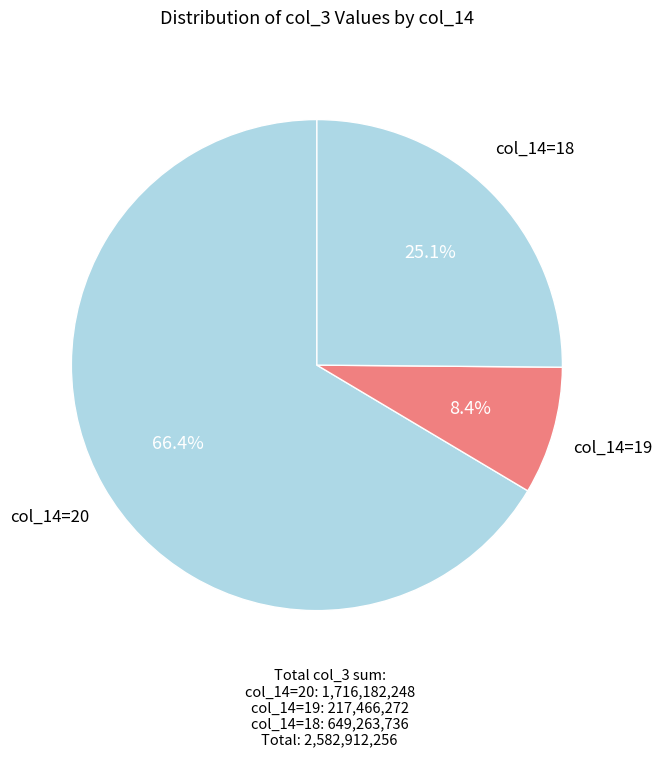

Is there a majority slice in this chart?

Yes